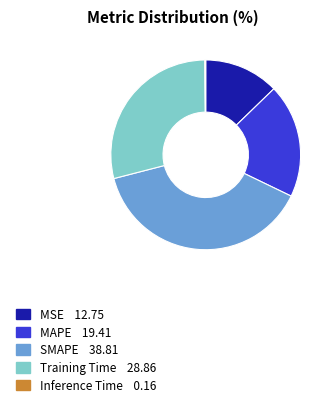

Combined, do SMAPE and MAPE account for over 50%?

Yes